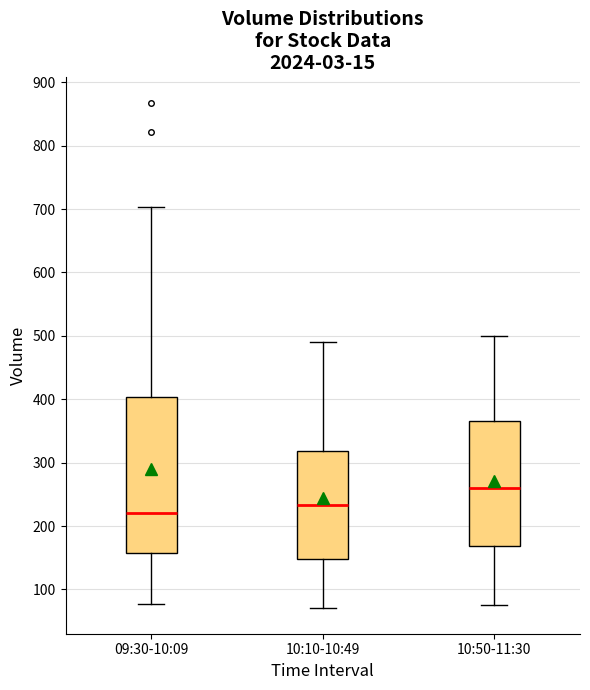

Where is the upper edge of the box for 10:50-11:30 on the y-axis? The values are not printed on the chart, so give them approximately, as read against the axis.

370